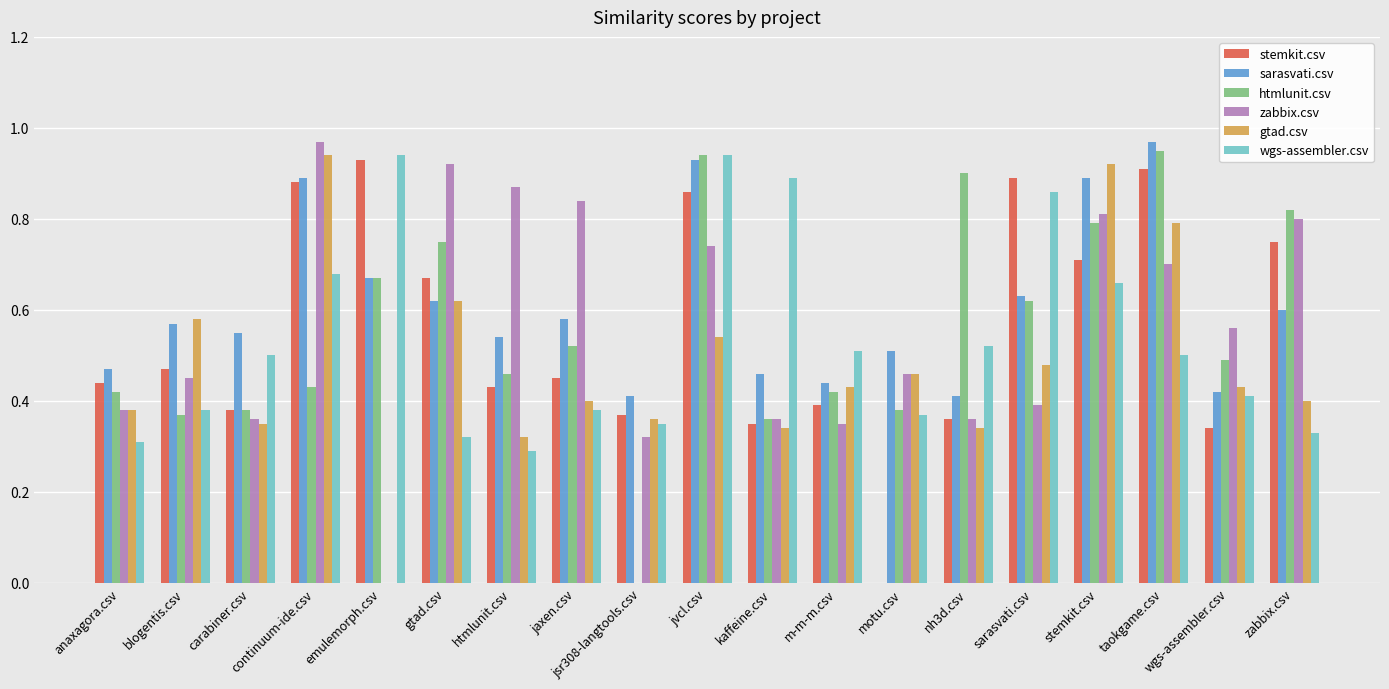

What are all the series names shown in the legend?

stemkit.csv, sarasvati.csv, htmlunit.csv, zabbix.csv, gtad.csv, wgs-assembler.csv